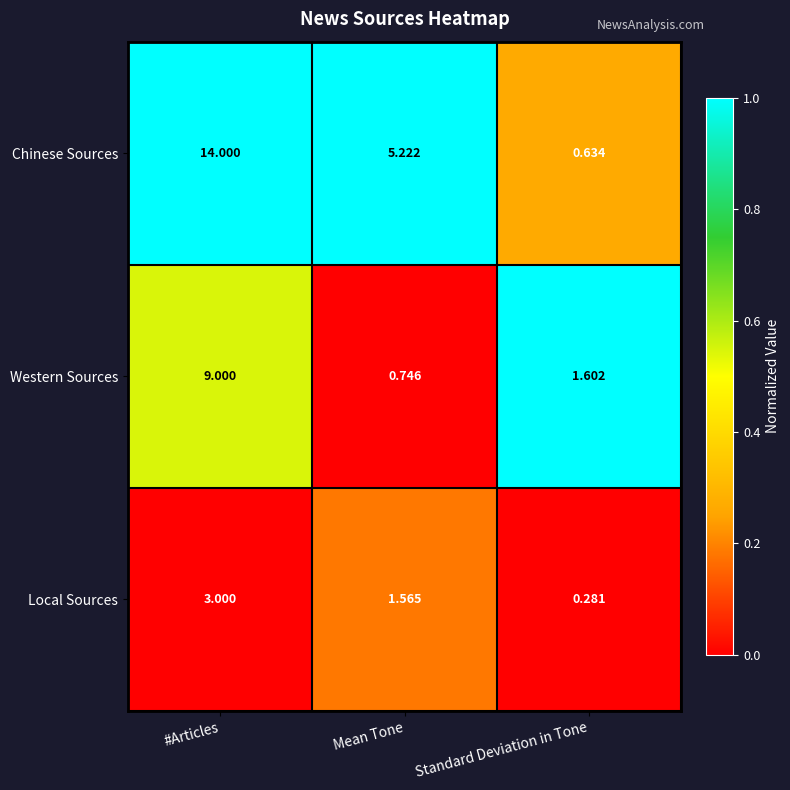

What is the maximum value shown in the chart?

14.0